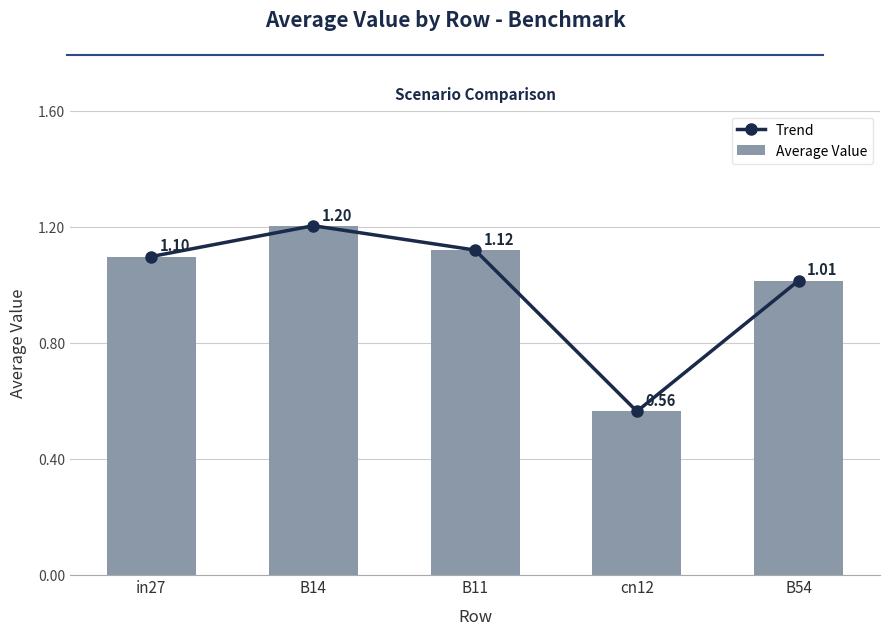

Reading left to right, what are all the values shown in this chart?

Trend: in27=1.1	B14=1.2	B11=1.1	cn12=0.6	B54=1.0
Average Value: in27=1.1	B14=1.2	B11=1.1	cn12=0.6	B54=1.0